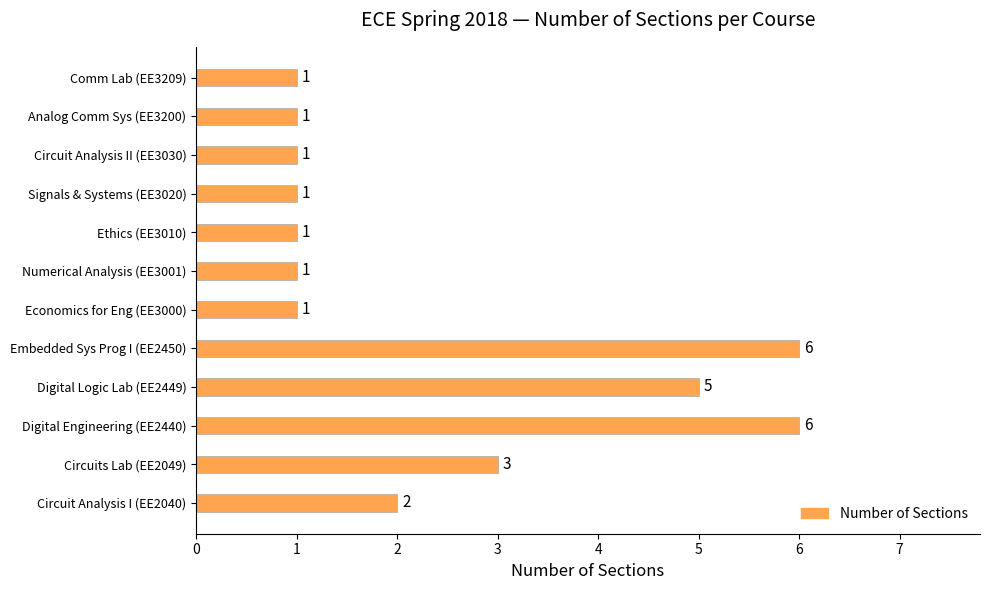

Is it true that the value at Circuit Analysis II (EE3030) is 1?

True